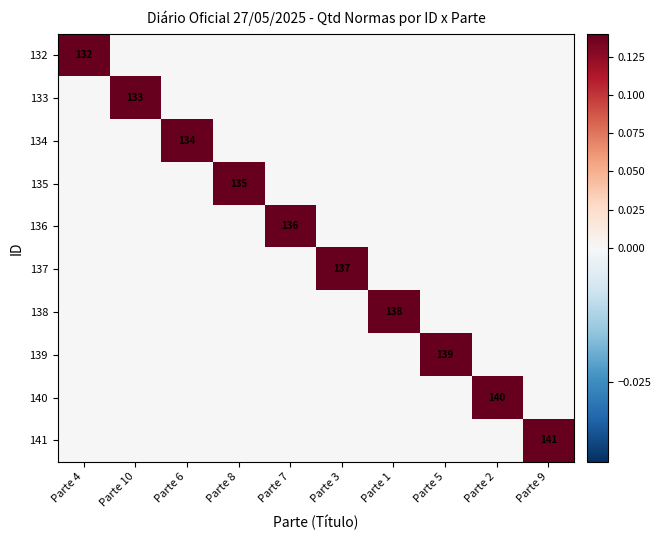

Is it true that 141 equals 0.4 at Parte 9?

False